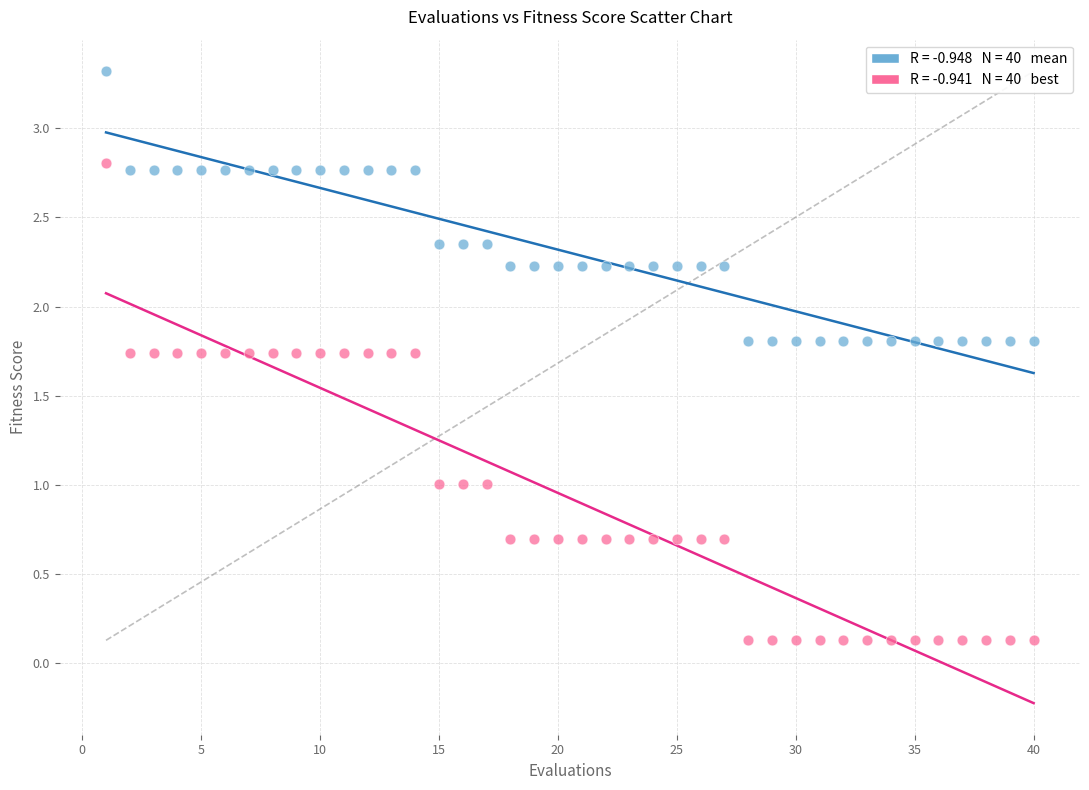

Across all data points, what is the range of X values (max minus min)?

39.0